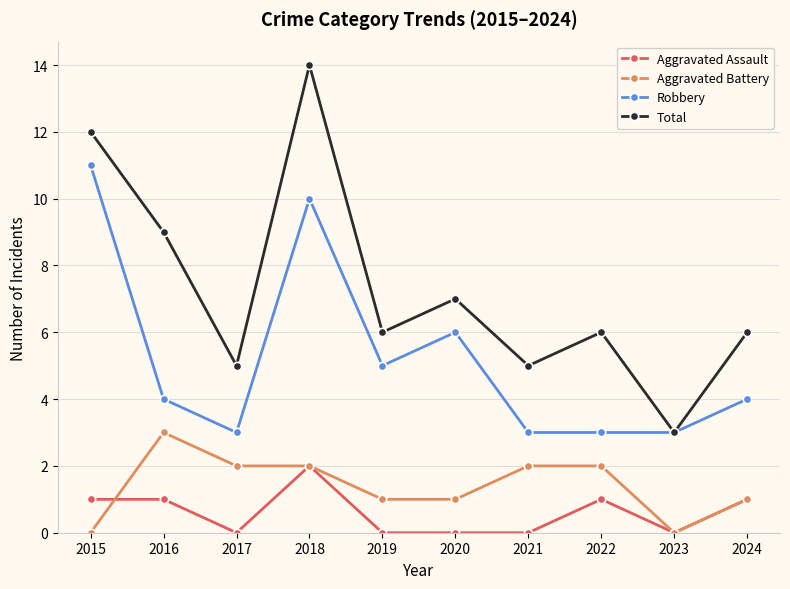

How many lines are shown in the chart?

4